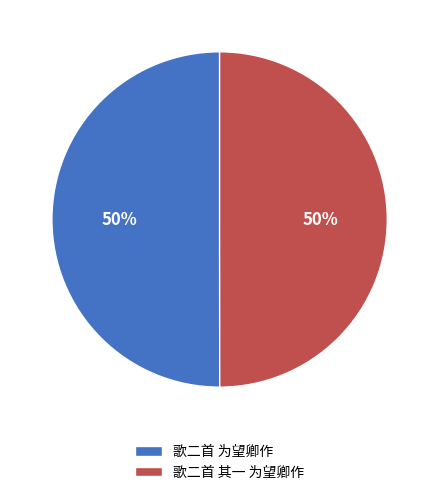

How many segments does this pie chart have?

2